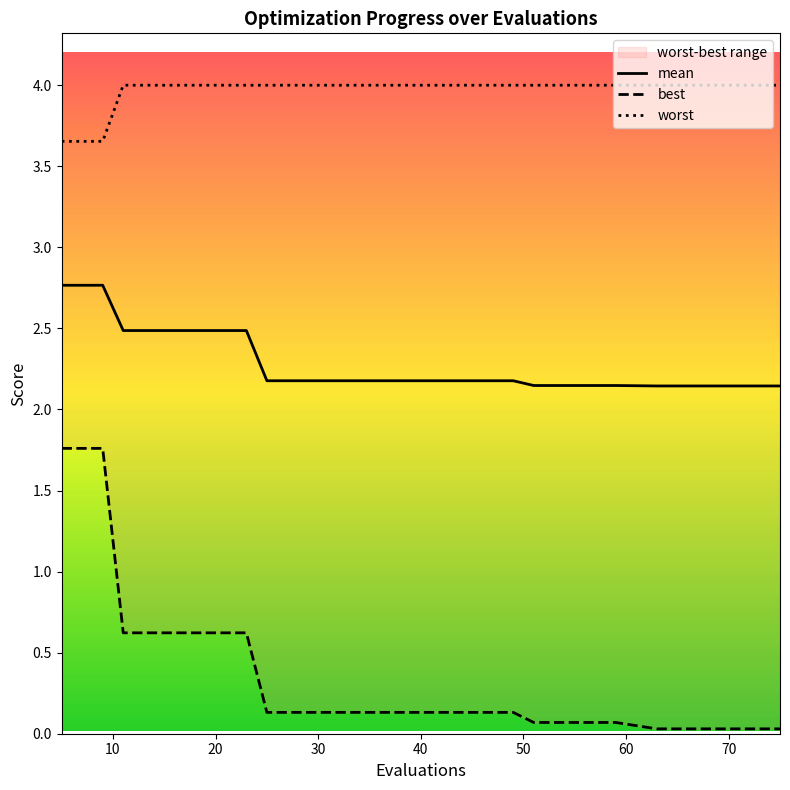

True or false: best has more than 1 points higher than both neighbors.

False